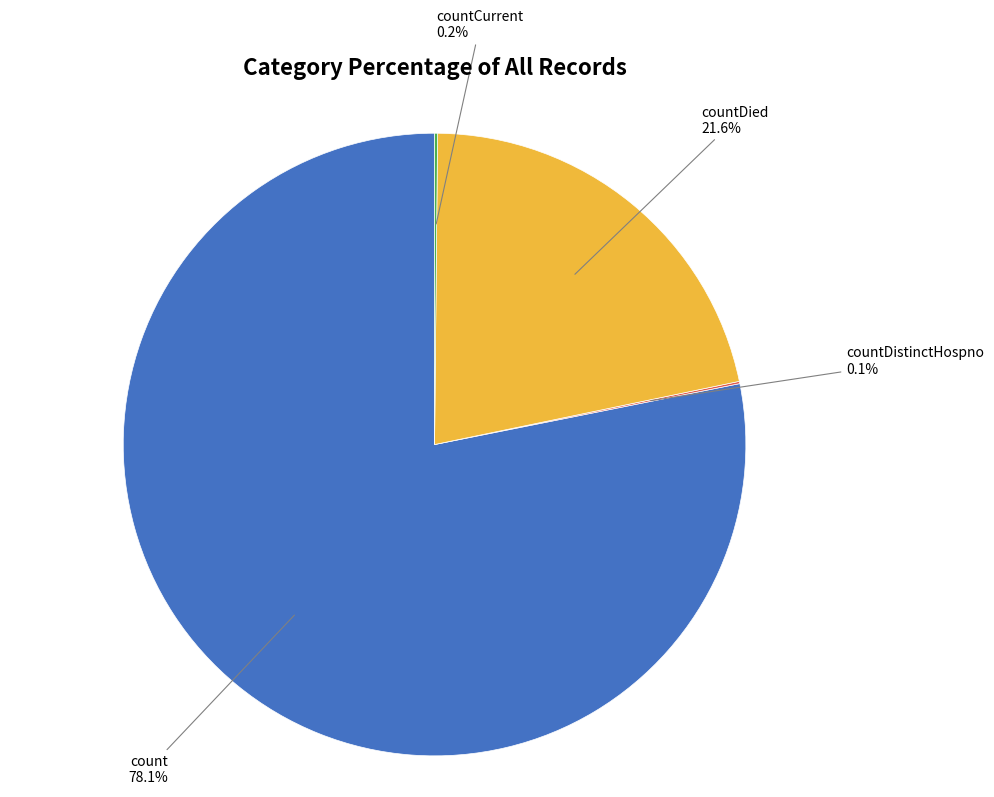

Which slice is the largest?

count